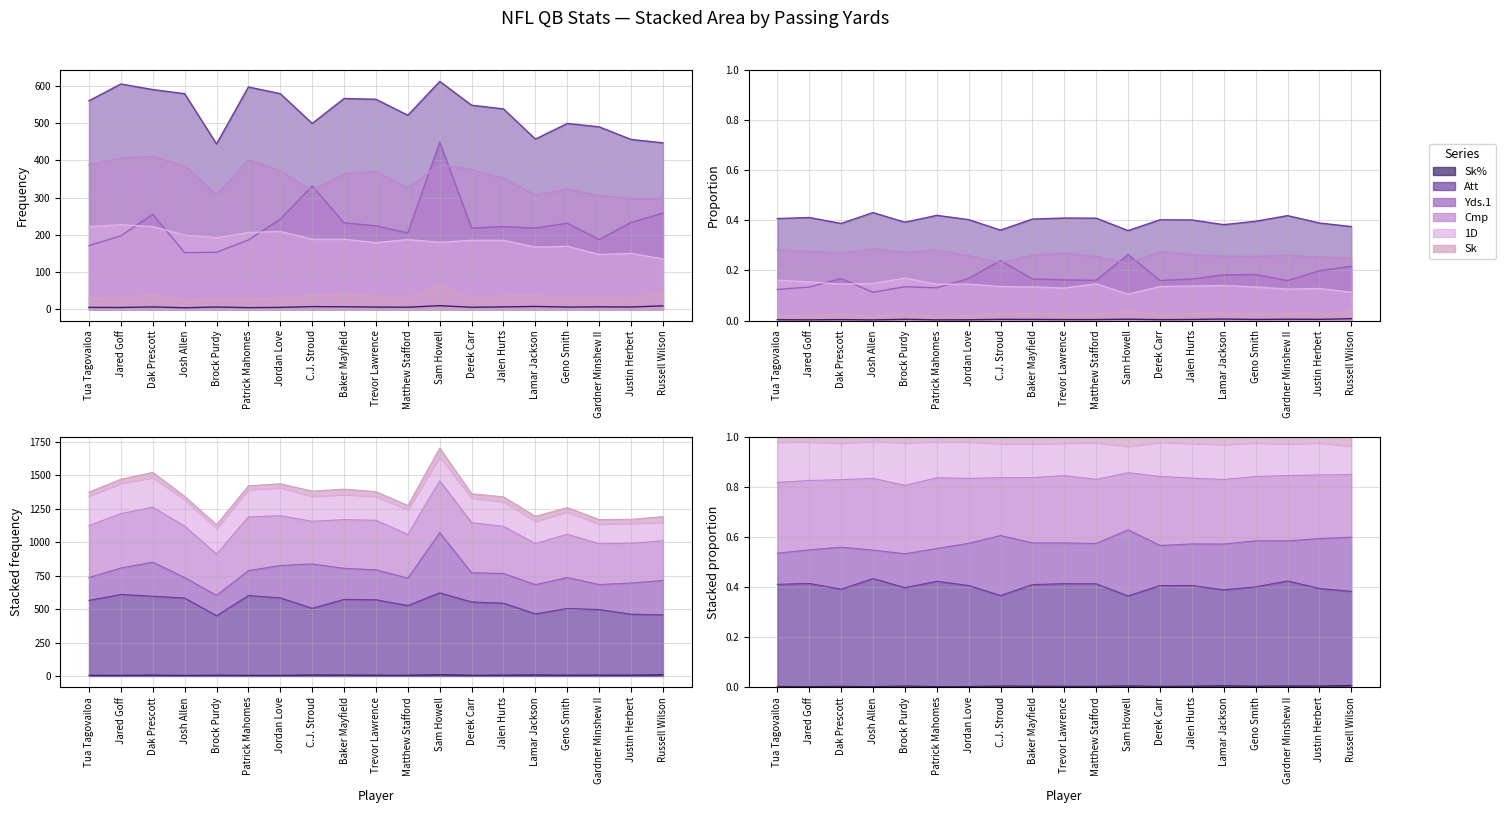

What is the label of the 4th point from the left?

Josh Allen